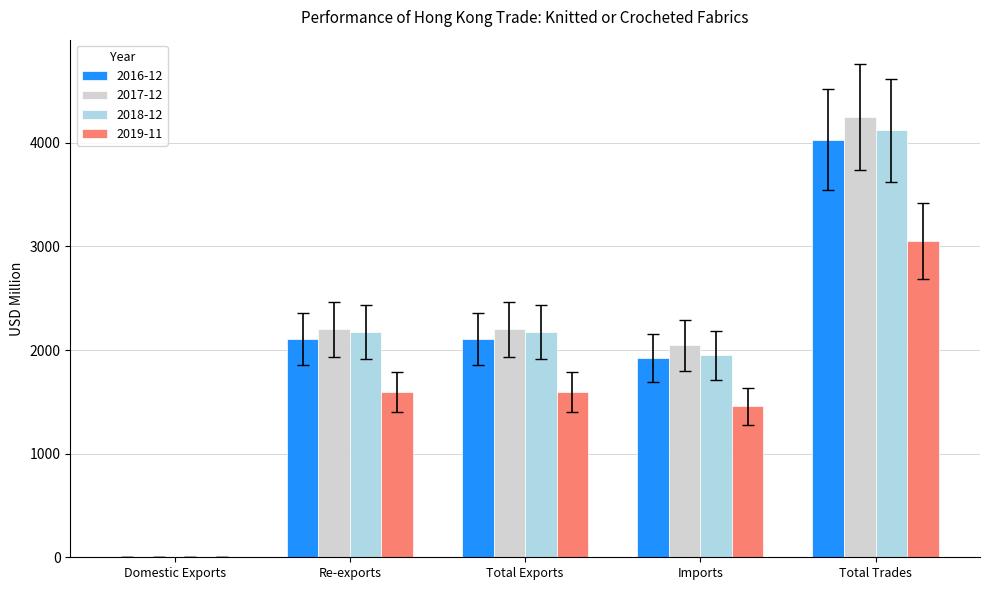

Does the chart contain stacked bars?

No